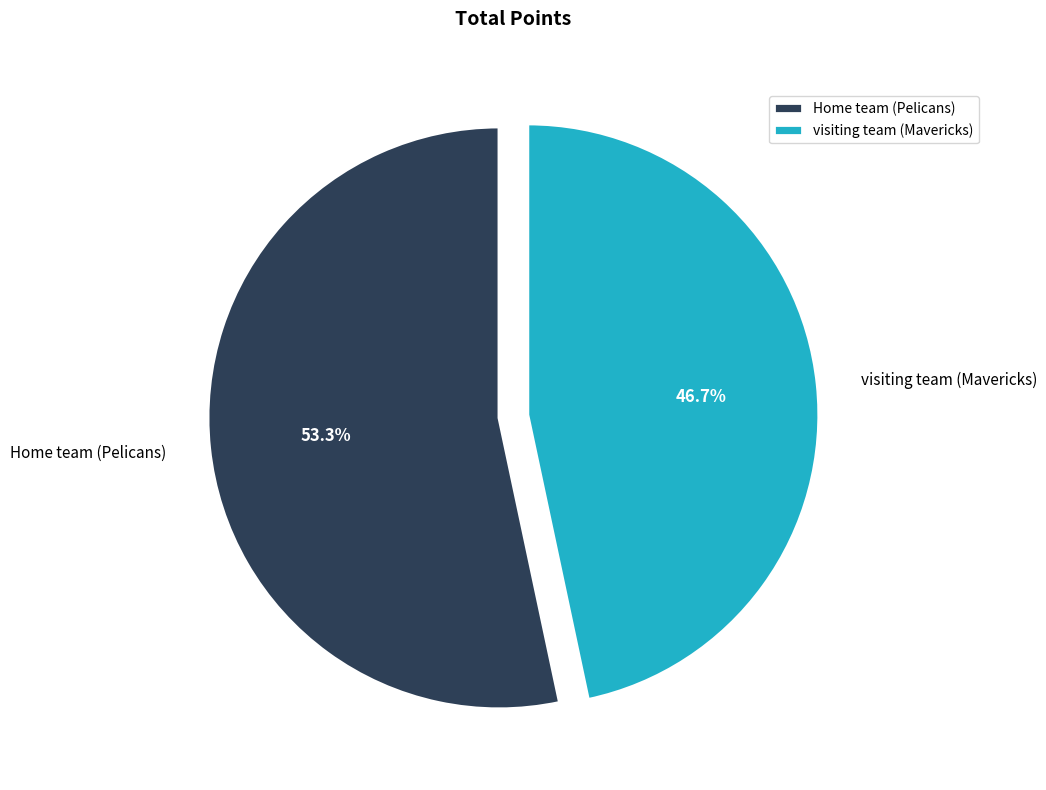

Which slice represents more than half of the pie?

Home team